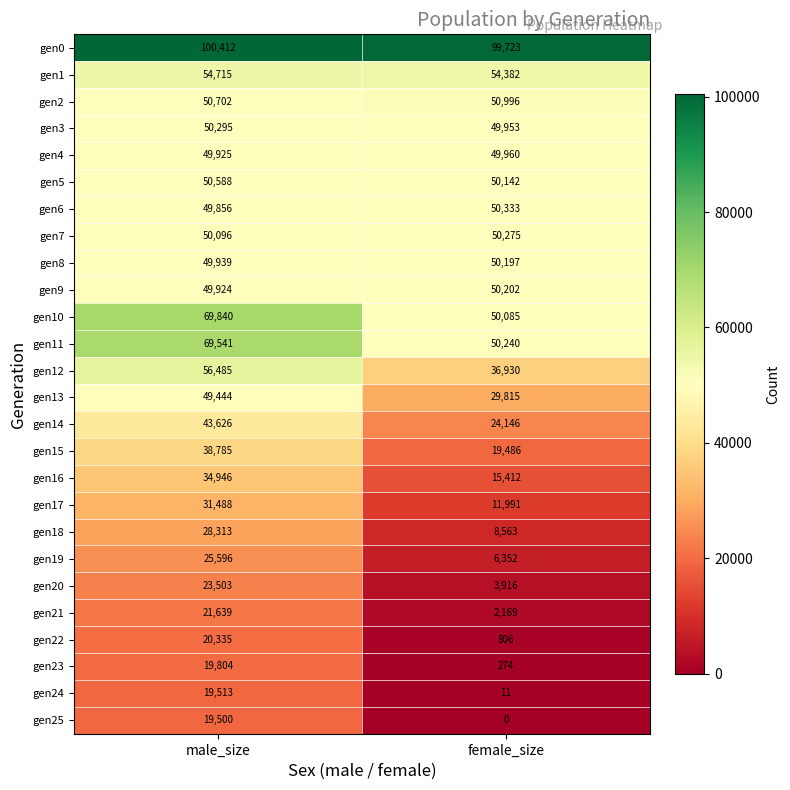

What is the spread (max minus min) of values at male_size?

80912